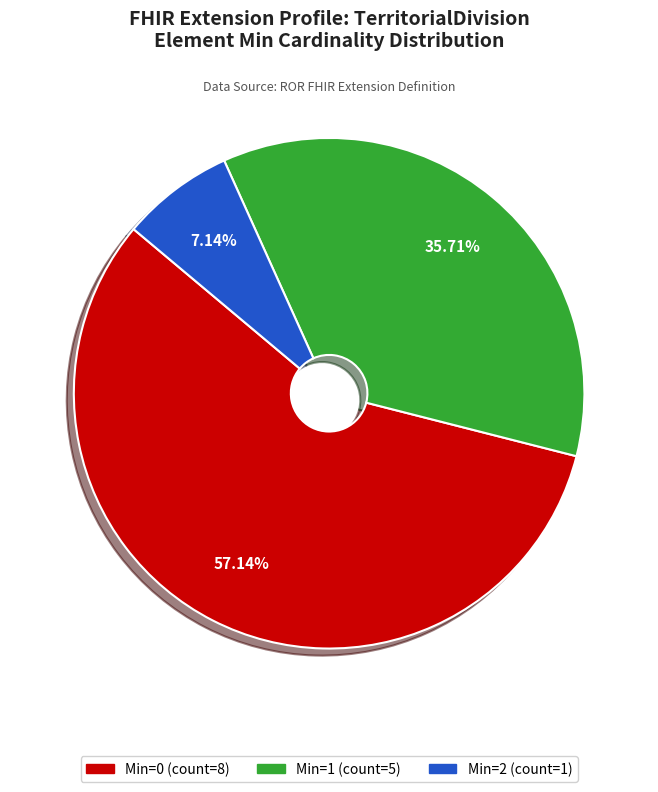

Is there a majority slice in this chart?

Yes